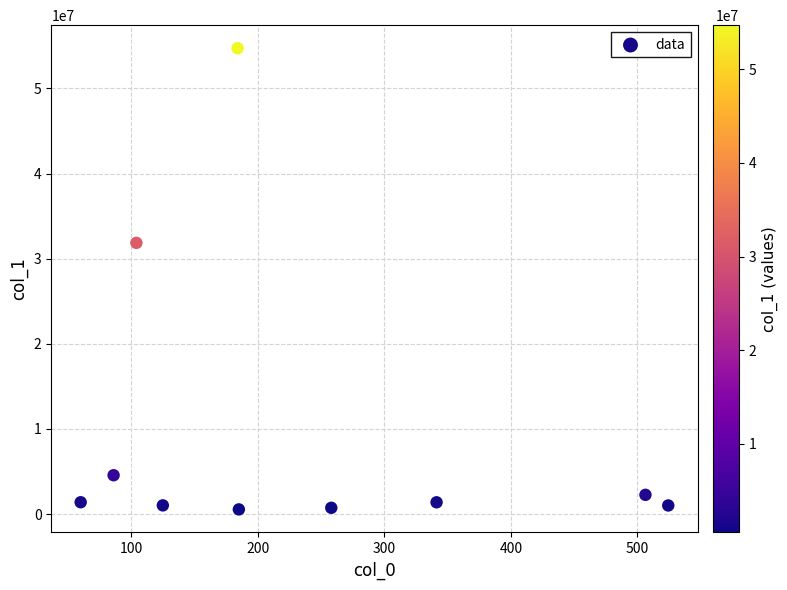

What is the range of X values (max minus min)?

464.3